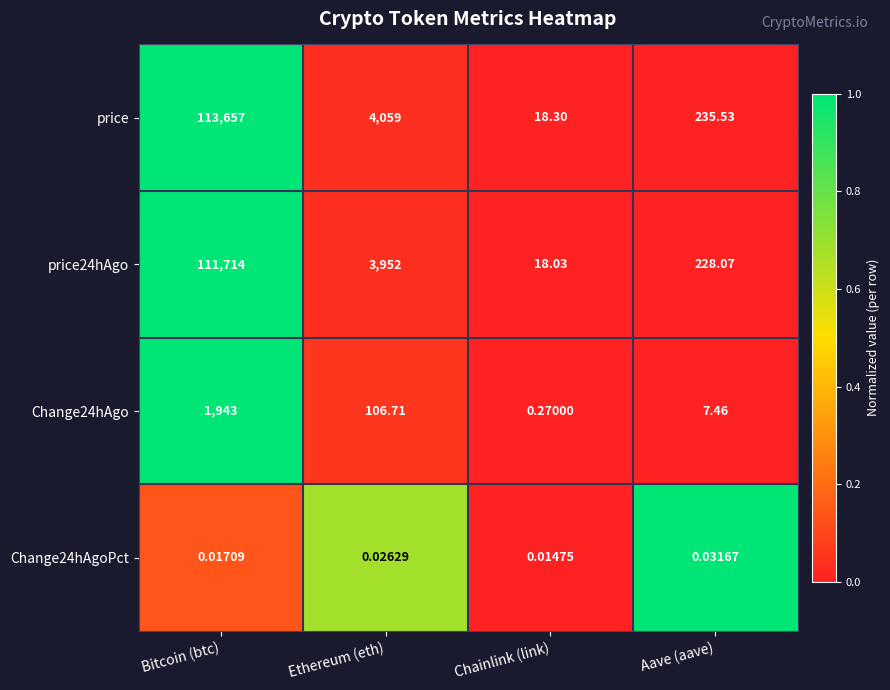

Which series has the widest spread of values?

price